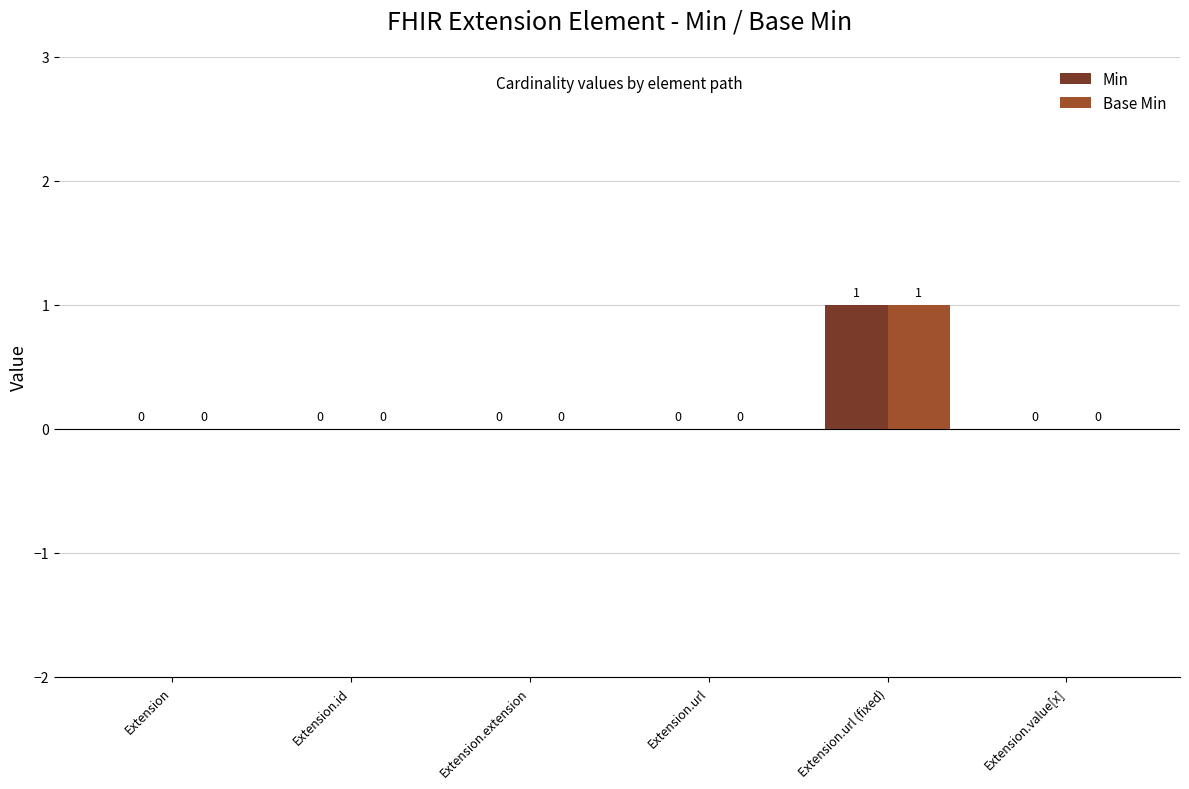

How many Min values are between 0 and 1?

6